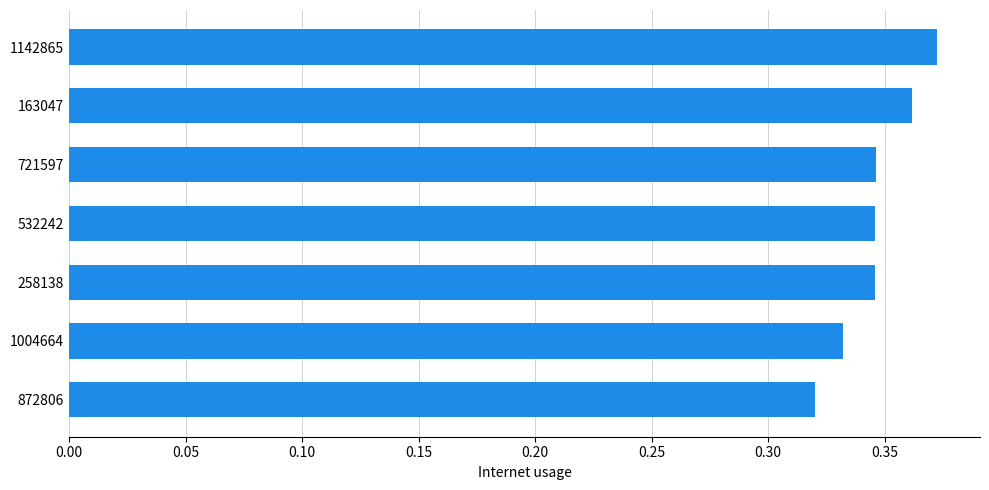

How many bars are there in total?

7